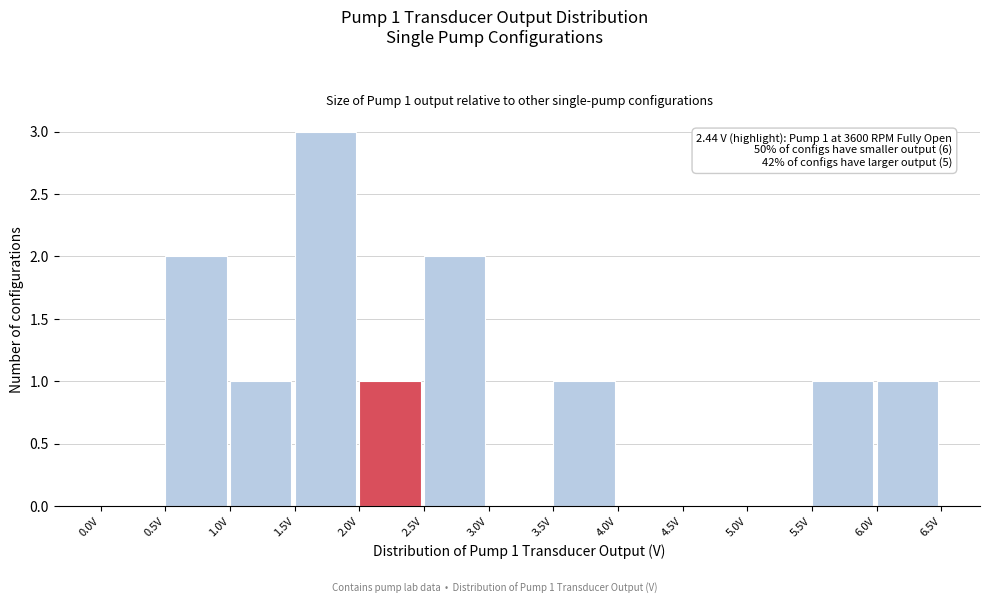

Over which range of the x-axis is the bar tallest?

1.5 to 2.0